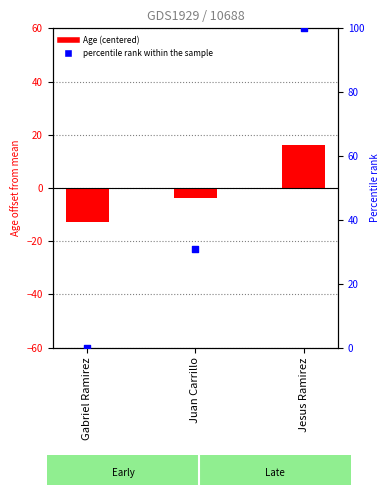

Which series reaches the maximum Y coordinate?

percentile rank within the sample